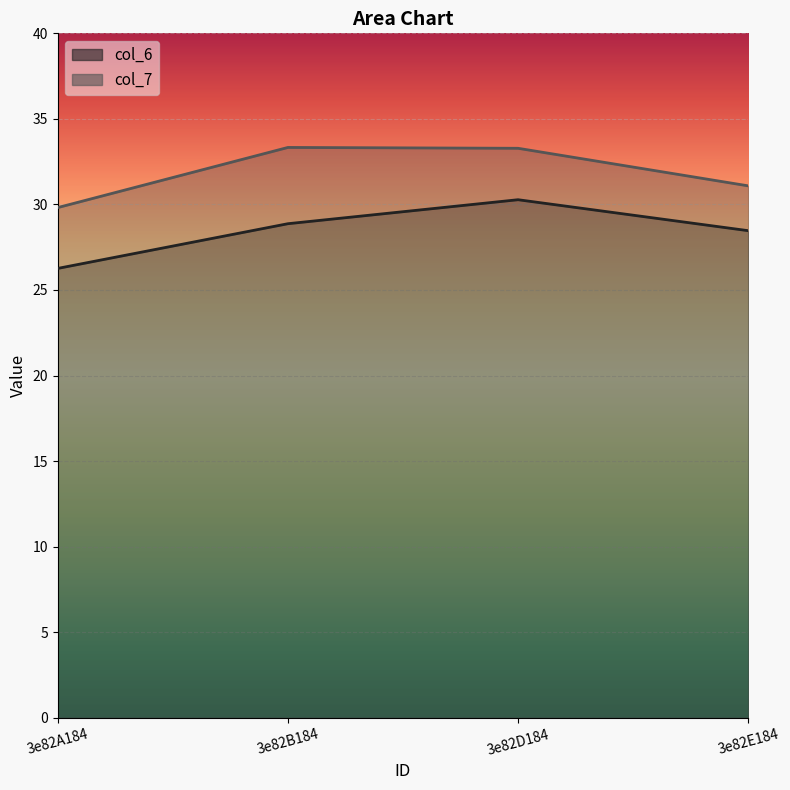

What is the sum of the col_6 values at 3e82B184 and 3e82E184?

57.3